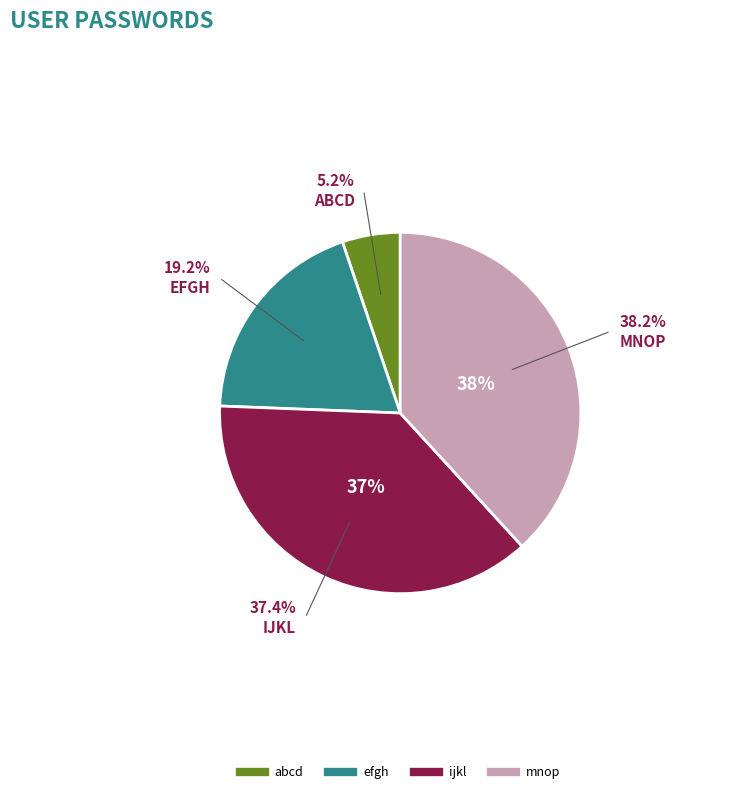

Rank the categories by value from lowest to highest.

abcd, efgh, ijkl, mnop